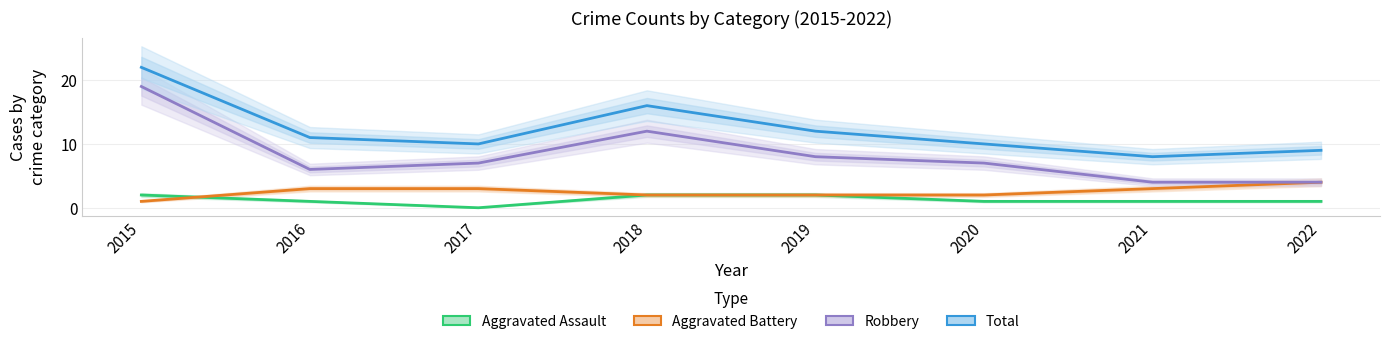

Read the Aggravated Battery value at 2022.

4